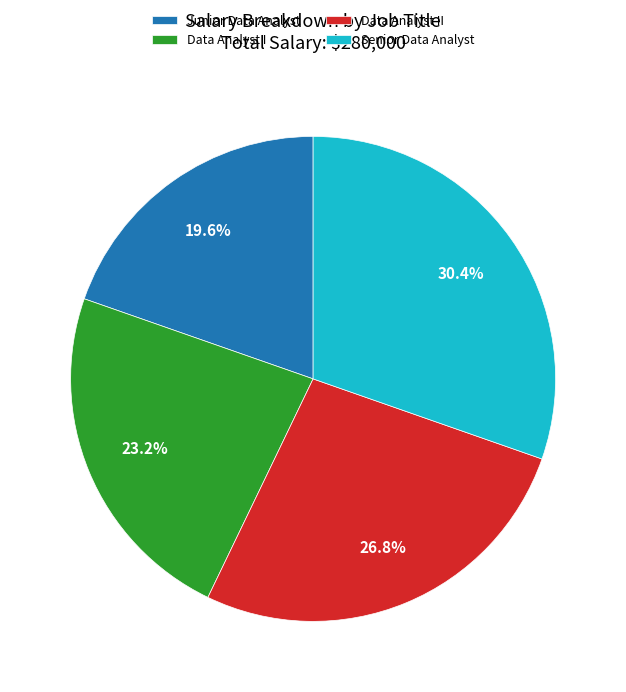

To the nearest percent, what percentage of the pie is Junior Data Analyst?

20%